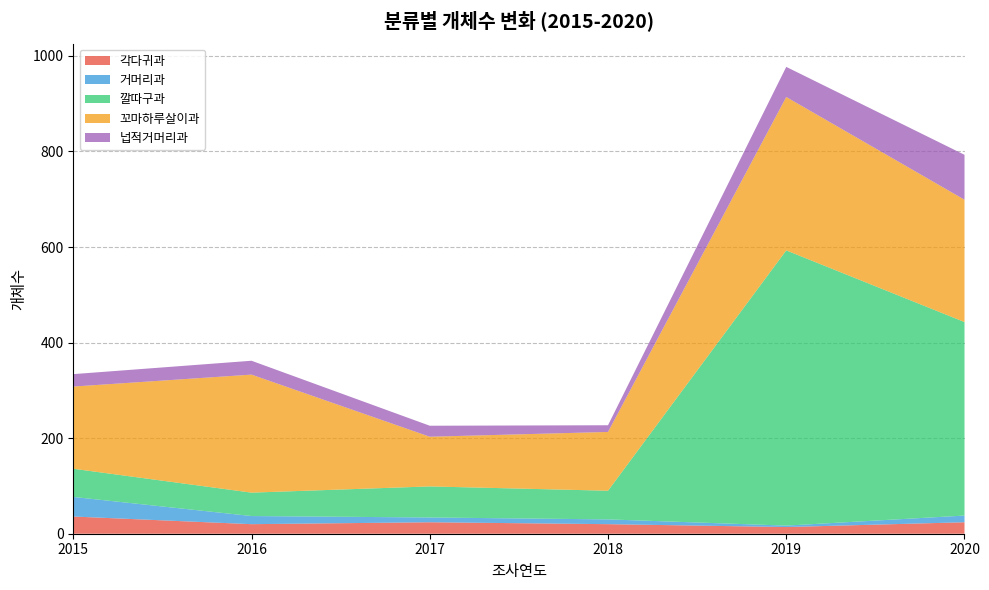

Reading right to left, what are all the values shown in this chart?

각다귀과: 2020=24	2019=14	2018=20	2017=24	2016=20	2015=36
거머리과: 2020=14	2019=3	2018=10	2017=10	2016=17	2015=41
깔따구과: 2020=405	2019=576	2018=60	2017=65	2016=49	2015=59
꼬마하루살이과: 2020=256	2019=321	2018=123	2017=104	2016=247	2015=172
넙적거머리과: 2020=94	2019=63	2018=14	2017=23	2016=29	2015=26